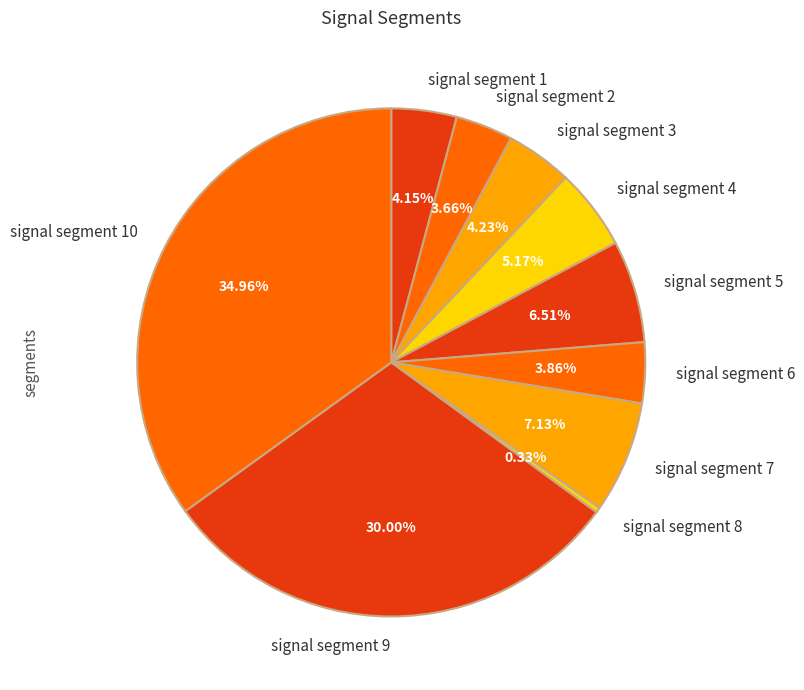

Is there any slice that represents more than half of the pie?

No